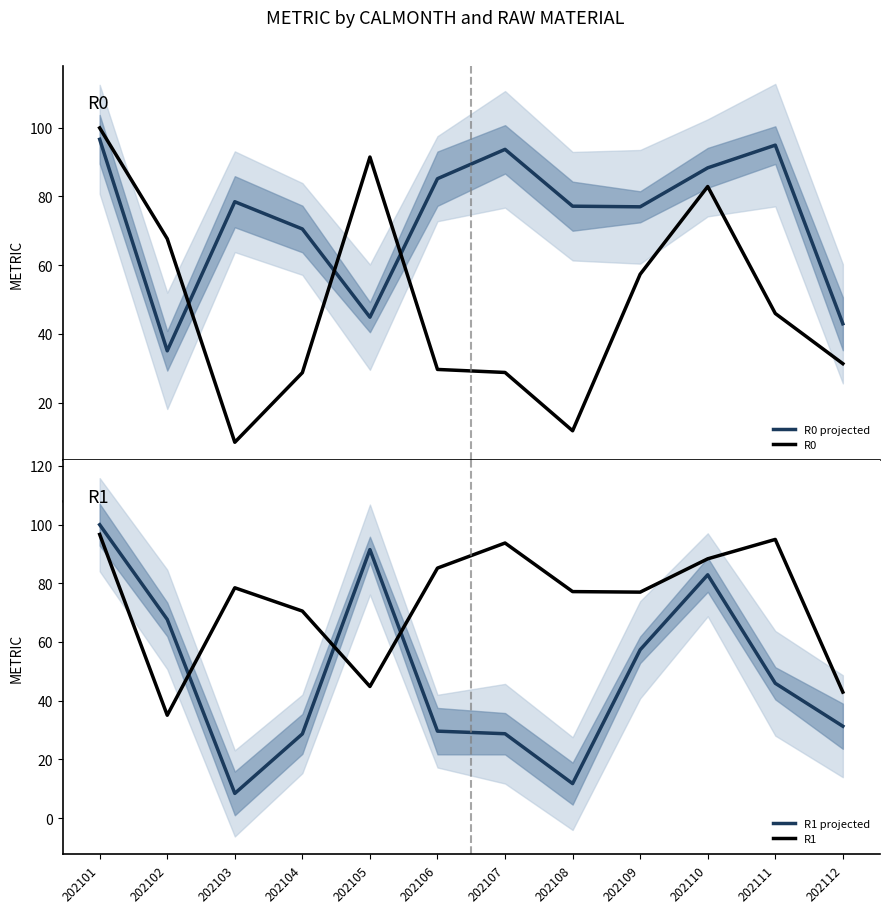

How many interior local peaks does the R1 series have?

3